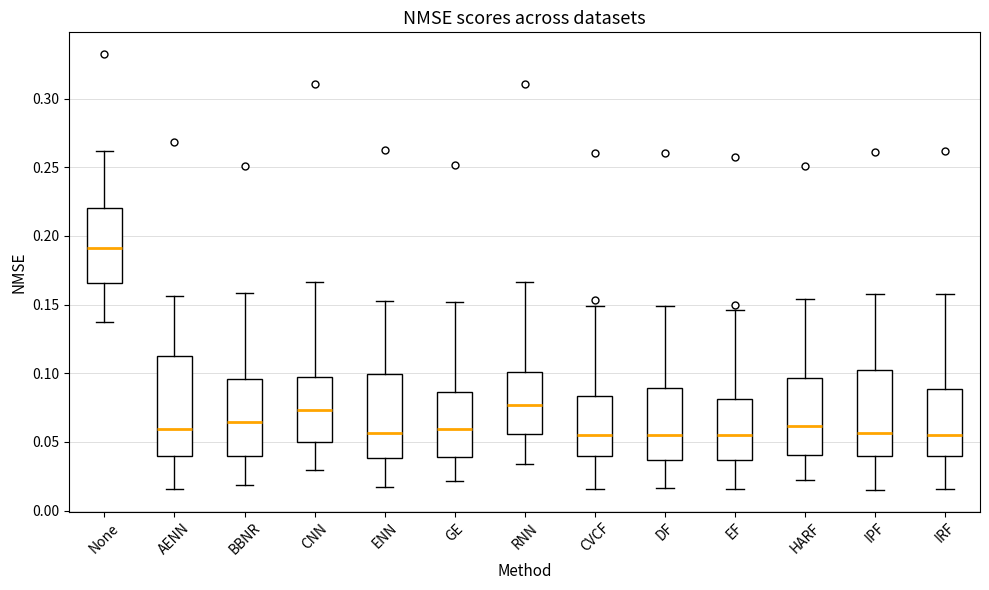

Which box's median line is the highest?

None